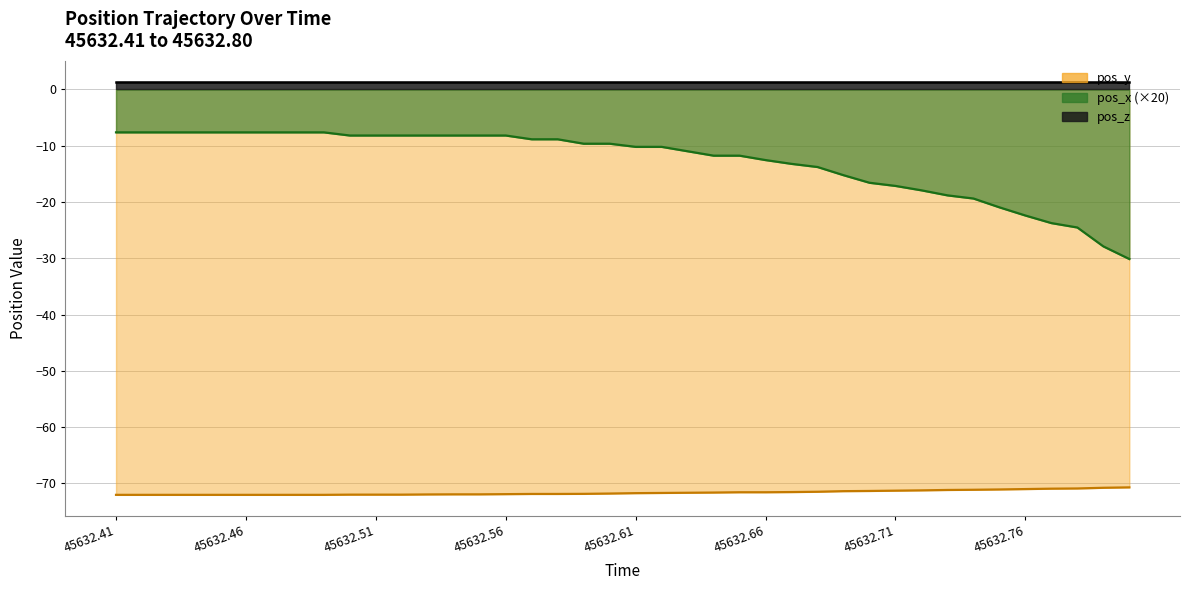

What is the value of the pos_x point at the 4th from the left?

-0.5